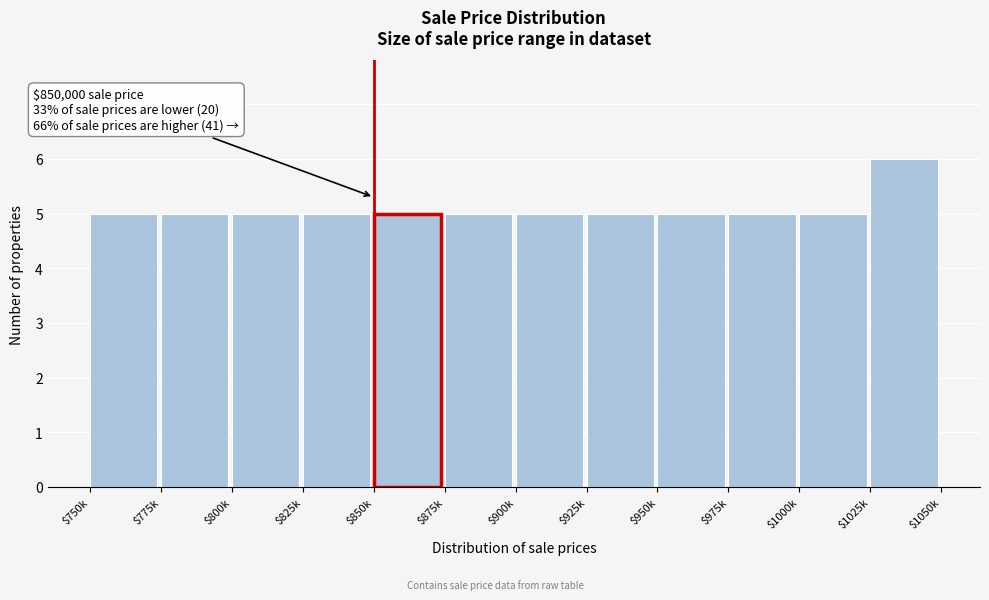

Reading left to right, transcribe all the data shown in this chart.

5	5	5	5	5	5	5	5	5	5	5	6